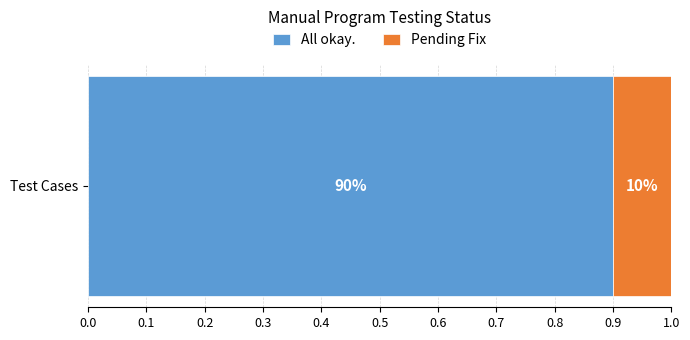

What are all the series names shown in the legend?

All okay., Pending Fix